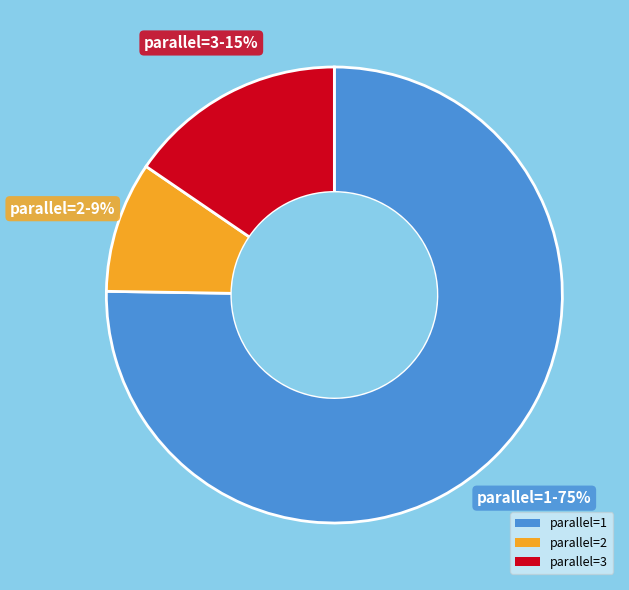

True or false: parallel=2 accounts for 9% of the total.

True